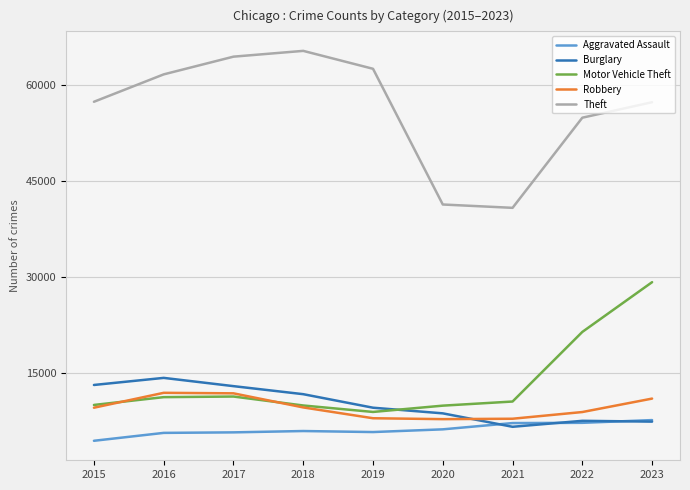

True or false: Theft and Aggravated Assault intersect in this chart.

False